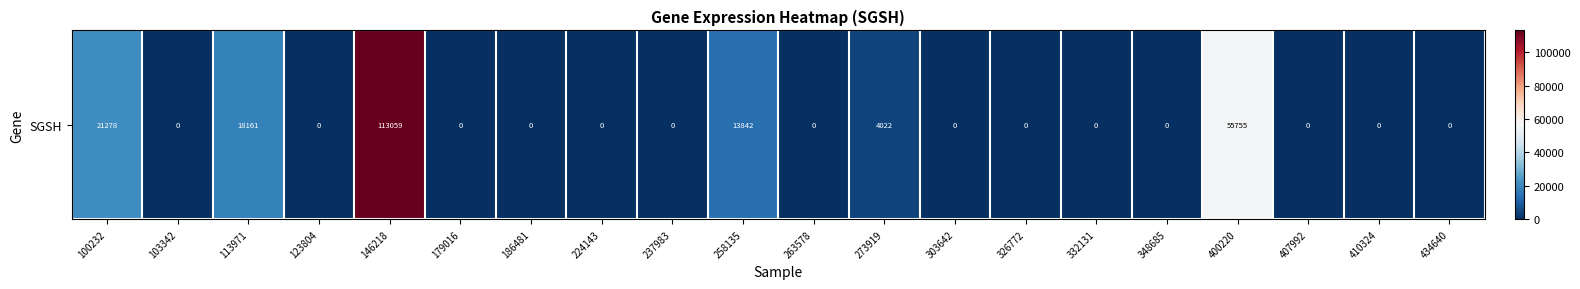

Is it true that the value at 123804 is -67788?

False